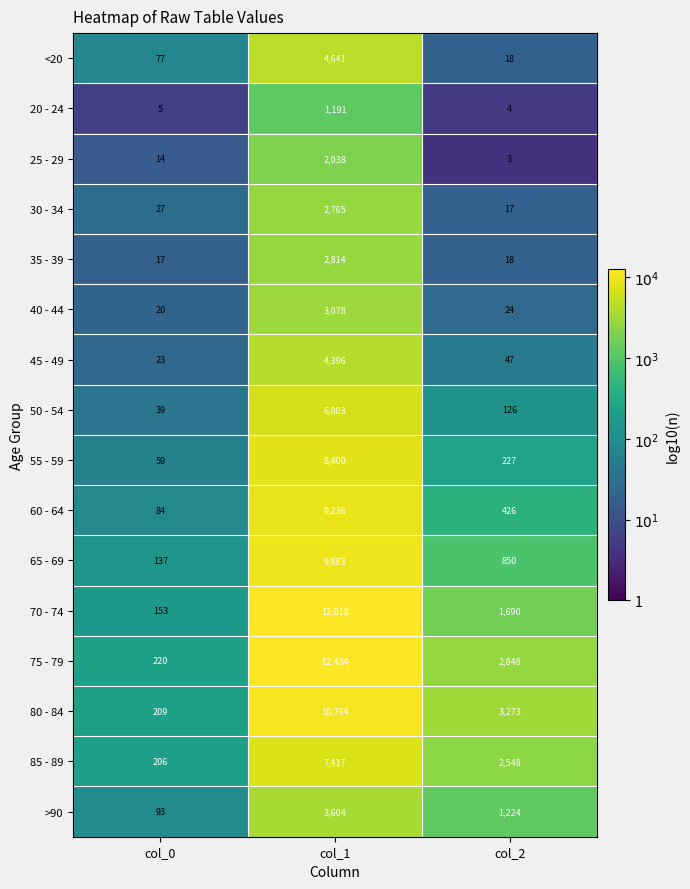

At which category is the sum across all series the highest?

col_1